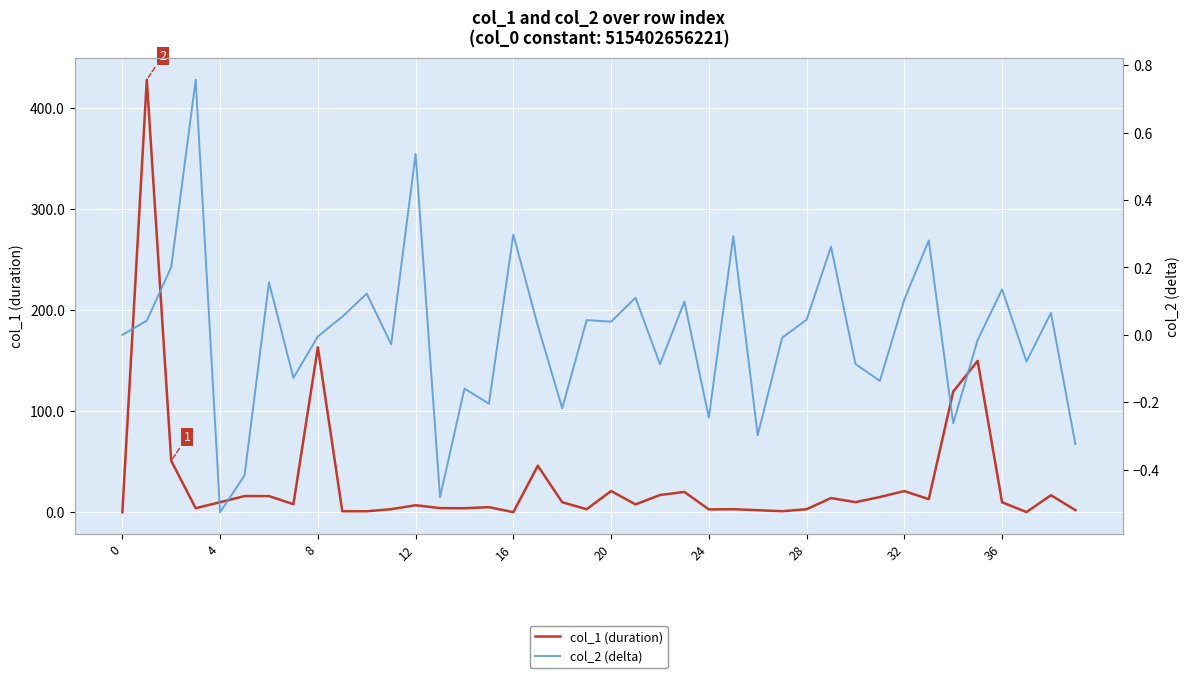

What is the maximum value for col_1 (duration)?

428.1